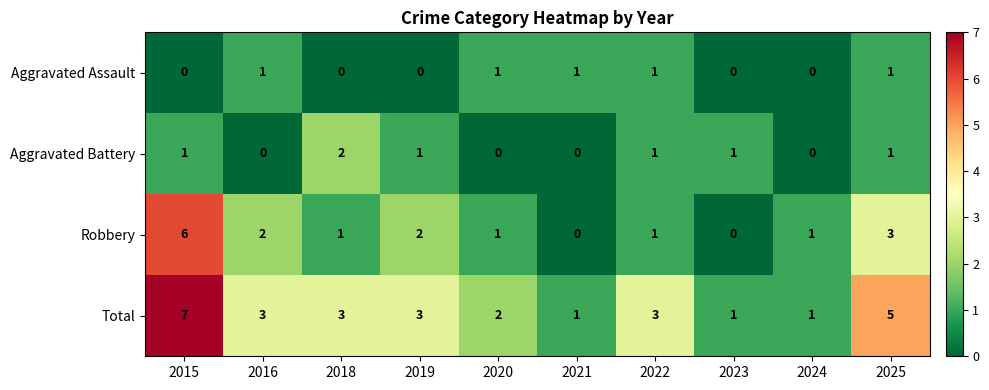

Which category has the highest value across all series?

2015